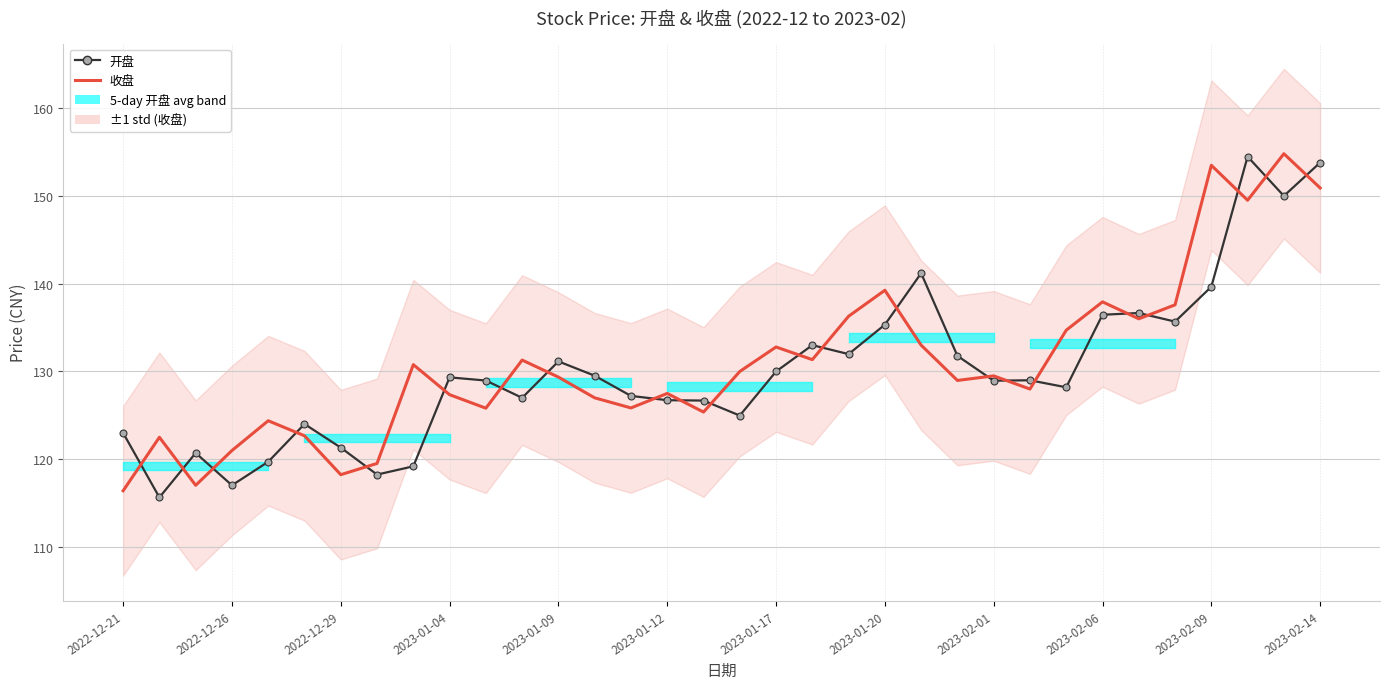

At how many categories does at least one series exceed 149?

4